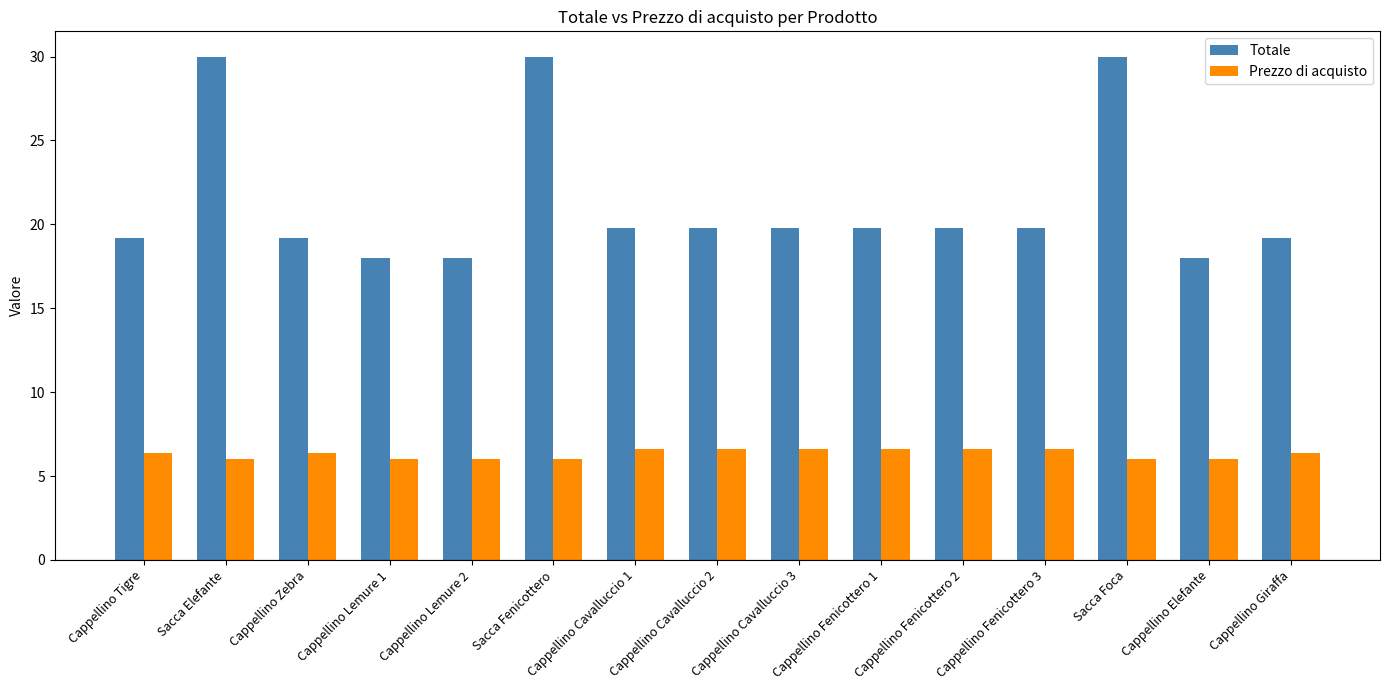

Which series has the largest range (max minus min)?

Totale